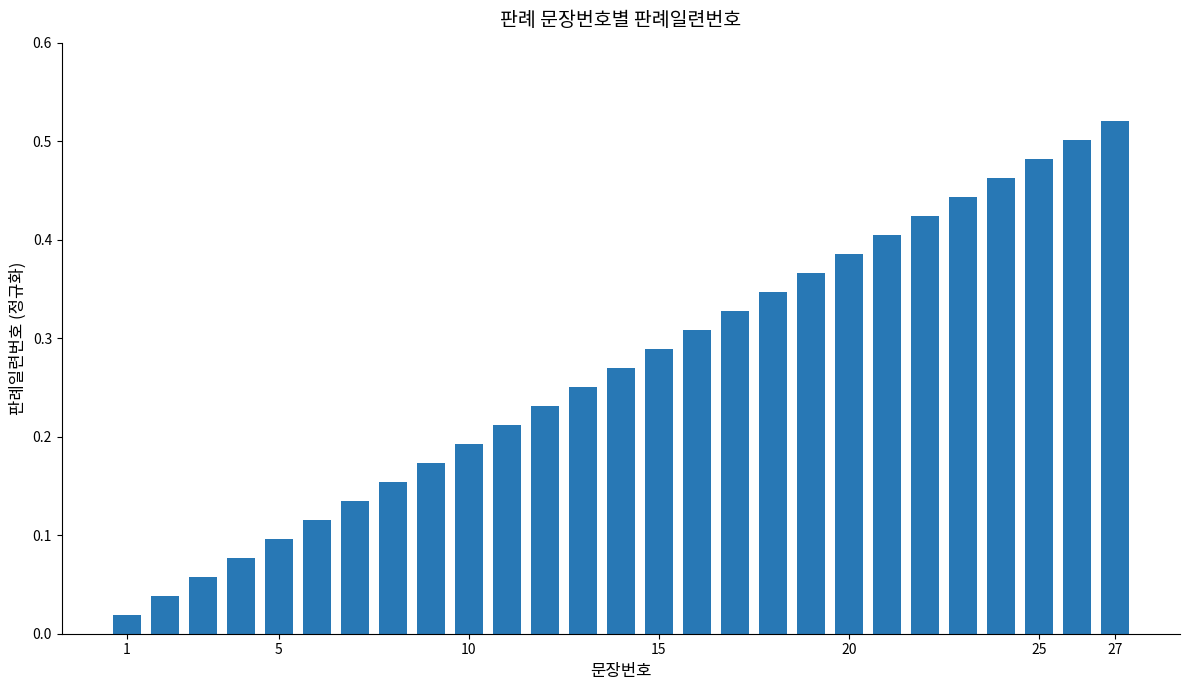

What is the sum of all values?

7.3